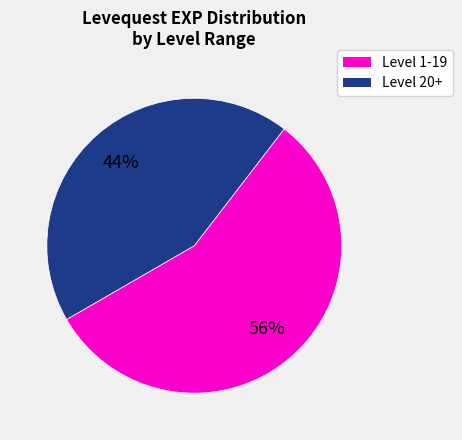

To the nearest percent, what is the average slice percentage?

50%